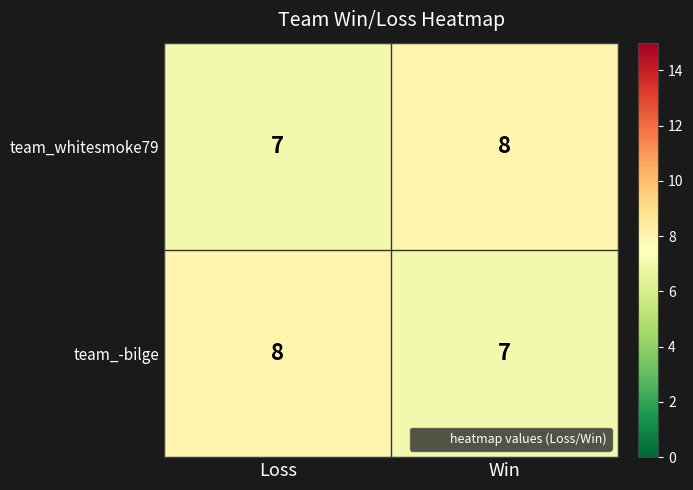

What is the minimum value for team_-bilge?

7